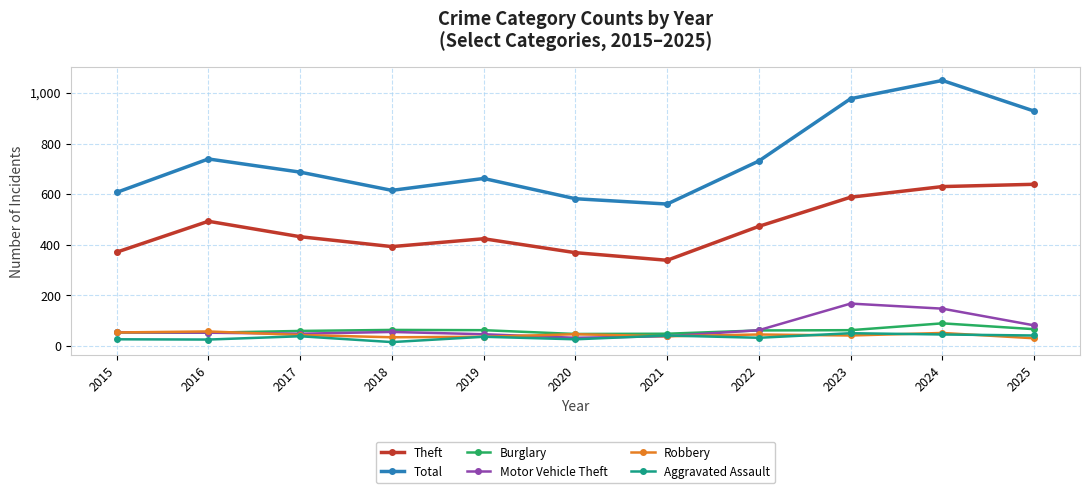

True or false: Burglary has more than 0 points higher than both neighbors.

True